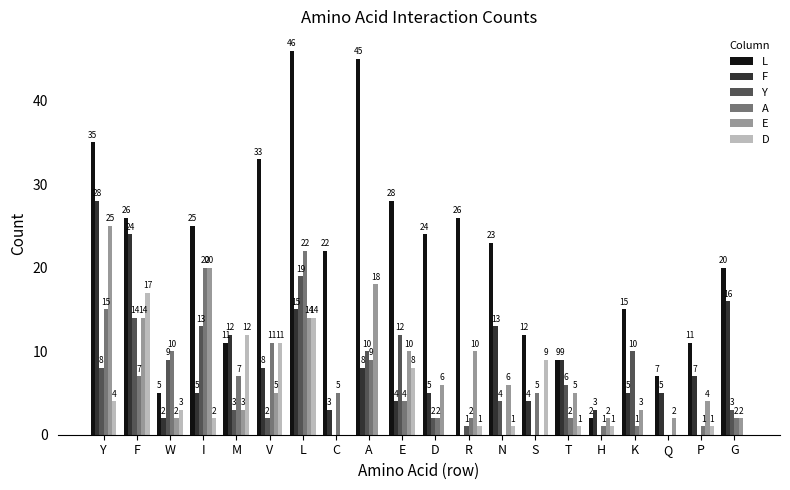

Which series changed the most between T and Q?

Y